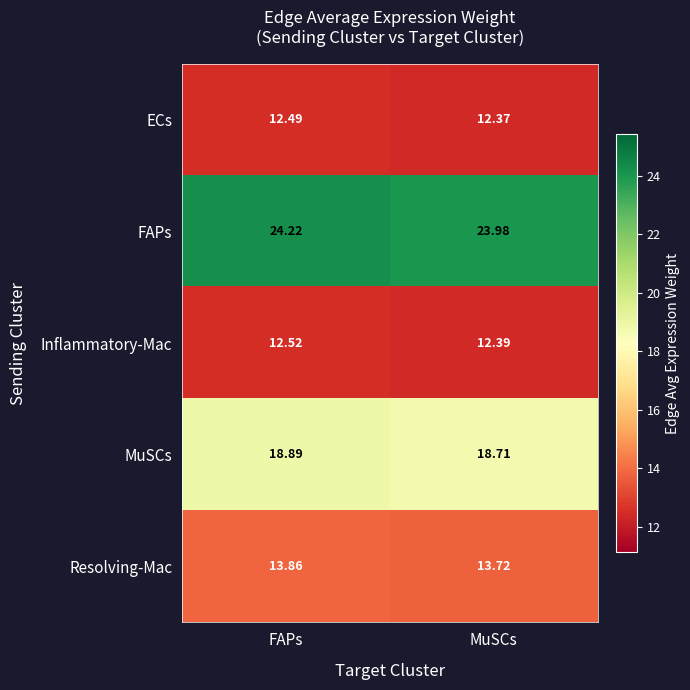

How many categories are shown in the chart?

2